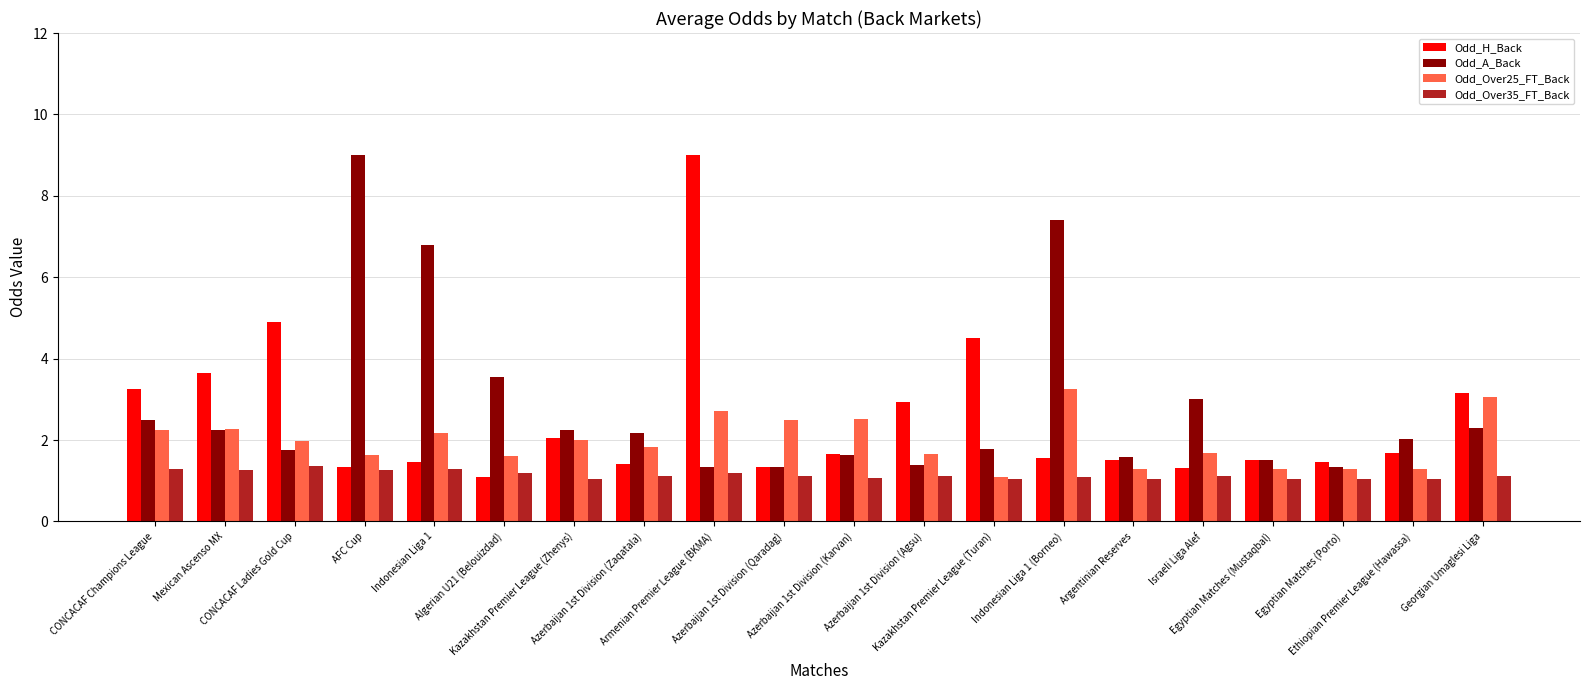

How many data points does each series have?

20